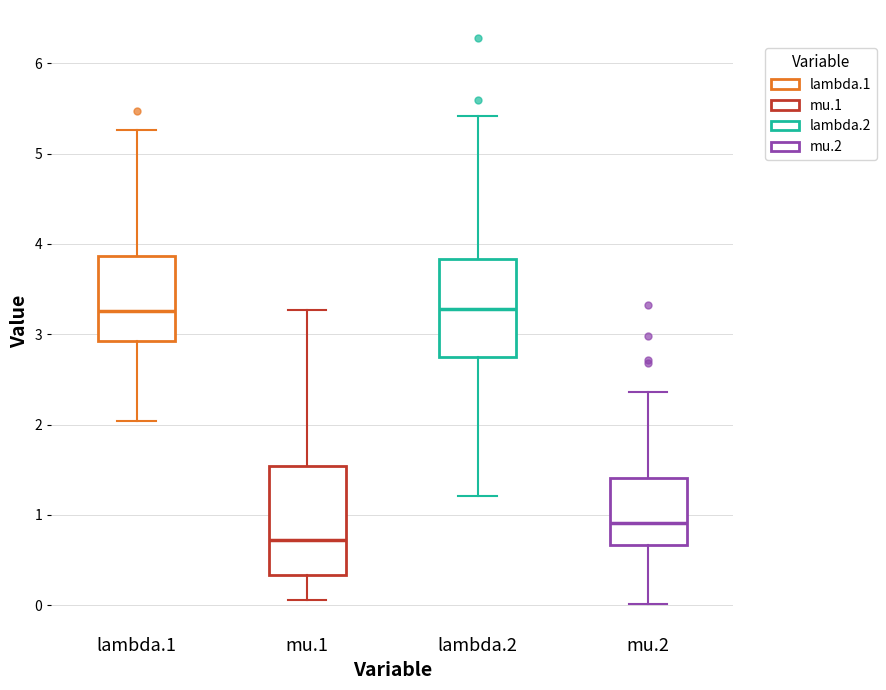

Reading left to right, transcribe this box plot: for each box, give where its median line is, the range the box spans, and where its two whiskers end, as read against the y-axis. The values are not printed on the chart, so give them approximately, as read against the axis.

lambda.1: median 3.3, box 2.9 to 3.9, whiskers 2.0 to 5.3
mu.1: median 0.7, box 0.3 to 1.5, whiskers 0.1 to 3.3
lambda.2: median 3.3, box 2.7 to 3.8, whiskers 1.2 to 5.4
mu.2: median 0.9, box 0.7 to 1.4, whiskers 0.0 to 2.4